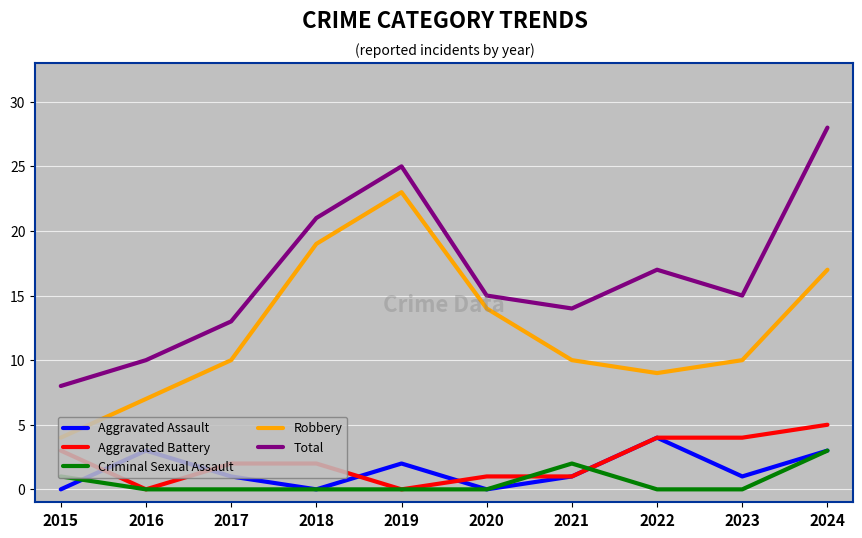

What is the difference between the highest and lowest values at 2015?

8